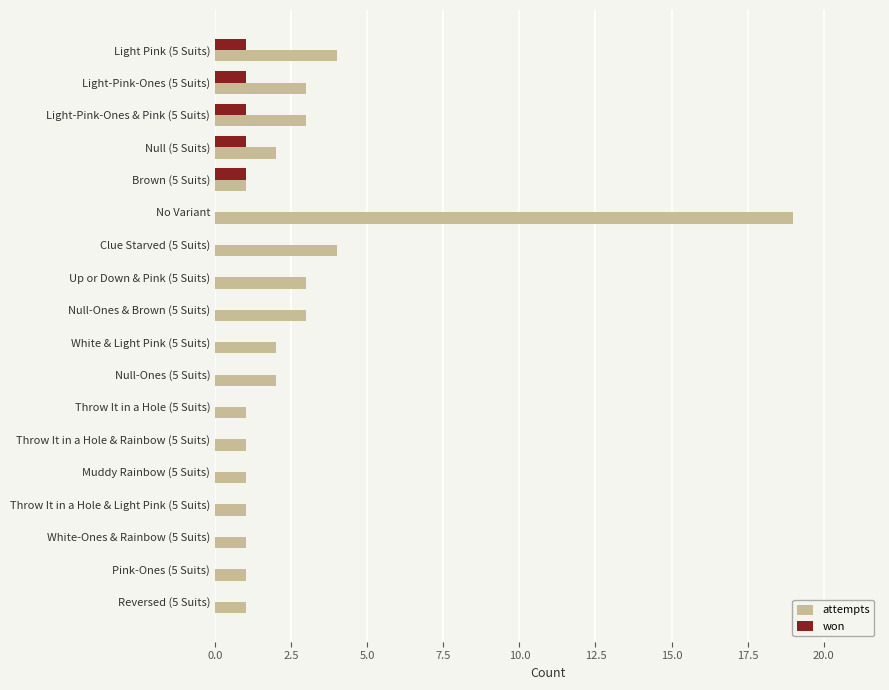

What is the sum of all attempts values?

53